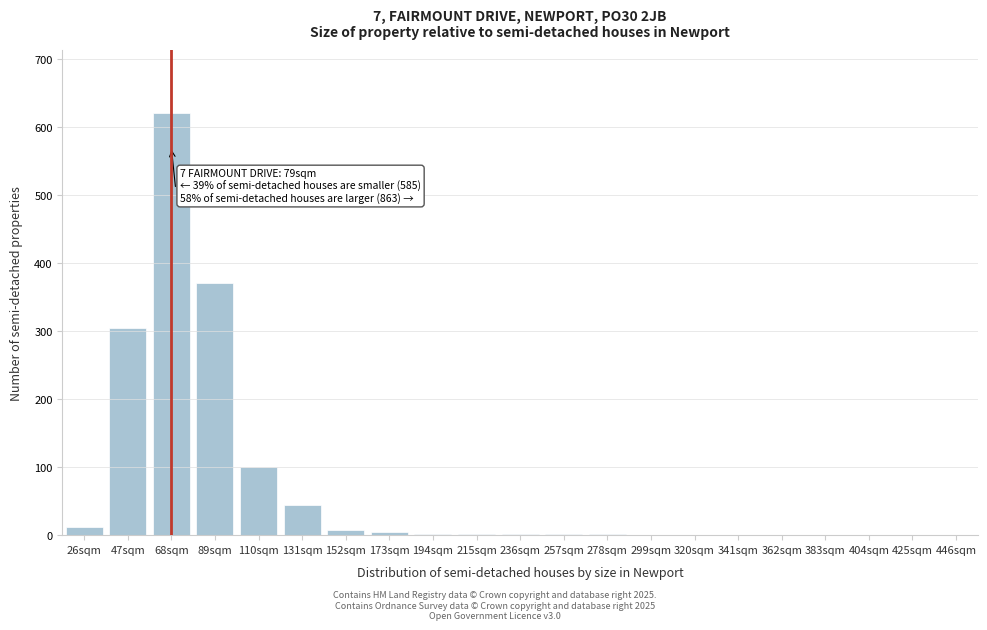

Which label corresponds to the largest value in the chart?

68sqm